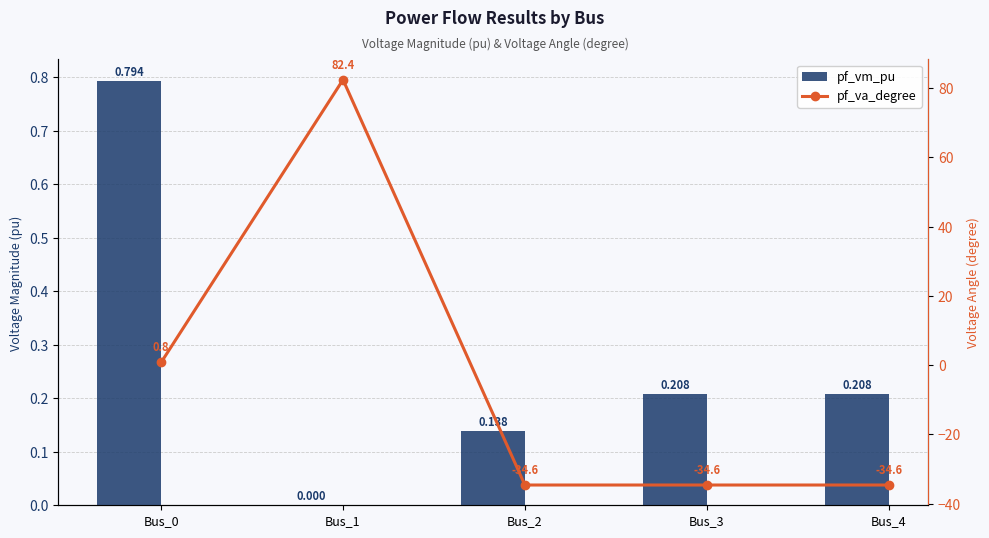

Reading right to left, extract all data points from this chart.

pf_vm_pu: 0.2	0.2	0.1	0.0	0.8
pf_va_degree: -34.6	-34.6	-34.6	82.4	0.8